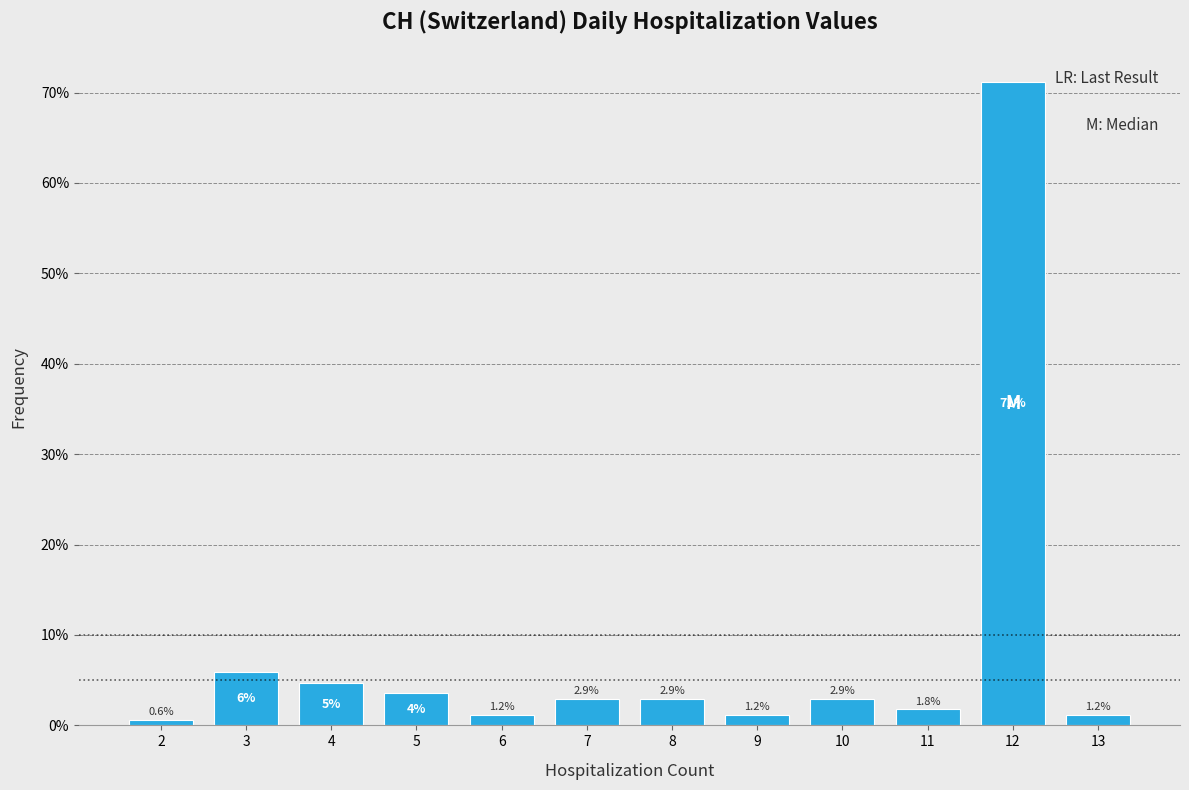

Where is the data nearest to the value 35?

3